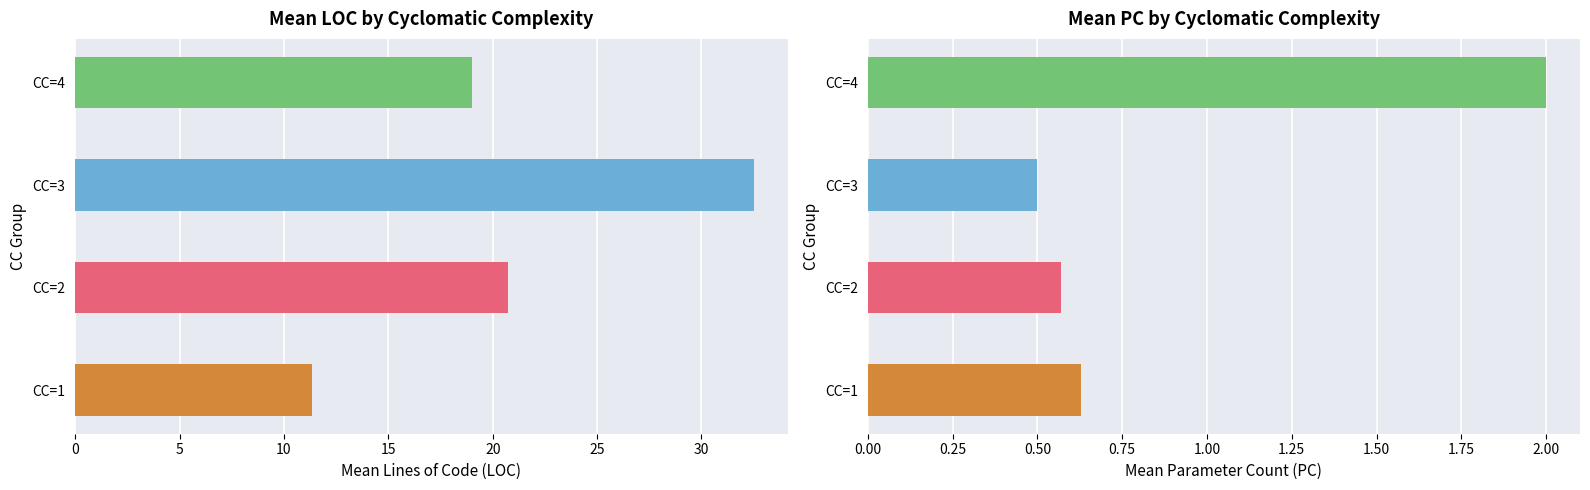

Count the number of categories in the chart.

4